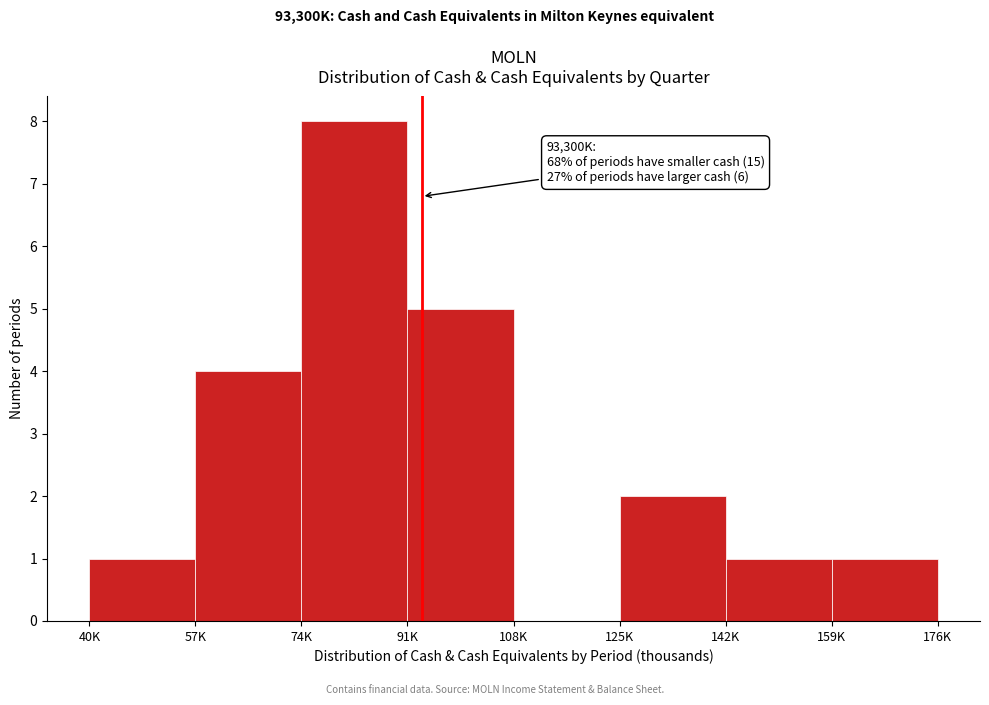

Reading right to left, transcribe all the data shown in this chart.

159K=1	142K=1	125K=2	108K=0	91K=5	74K=8	57K=4	40K=1